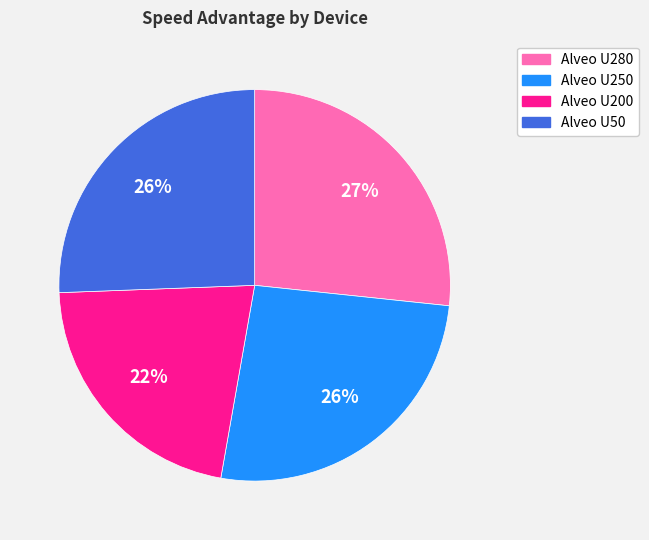

To the nearest percent, what percentage of the pie is Alveo U50?

26%